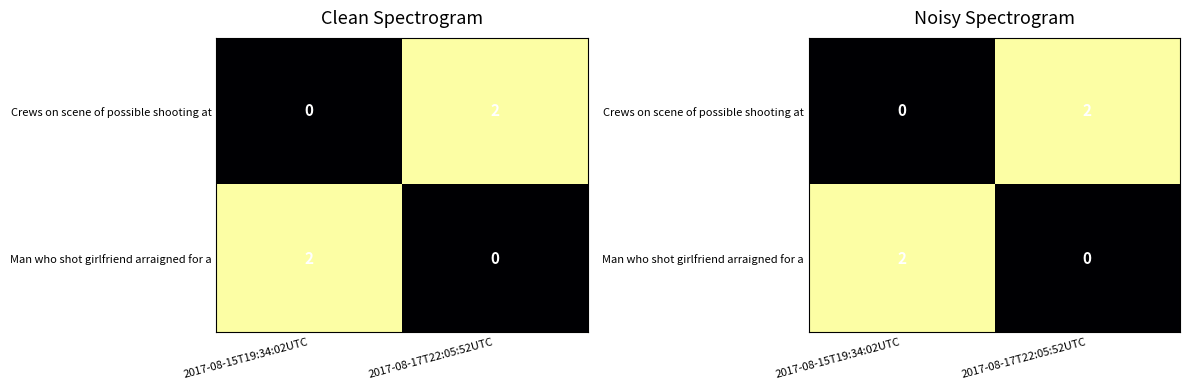

What is the maximum value shown in the chart?

2